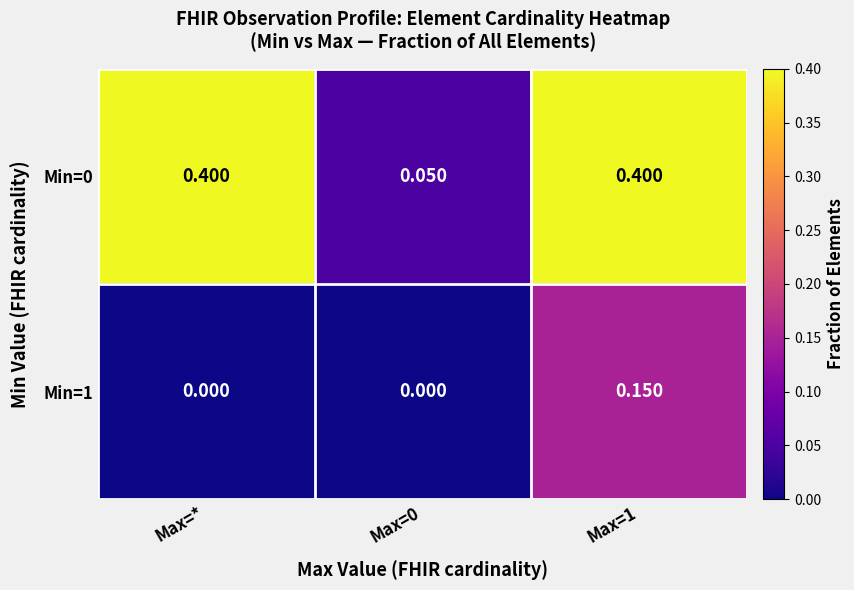

At which category does the chart reach its minimum across all series?

Max=*